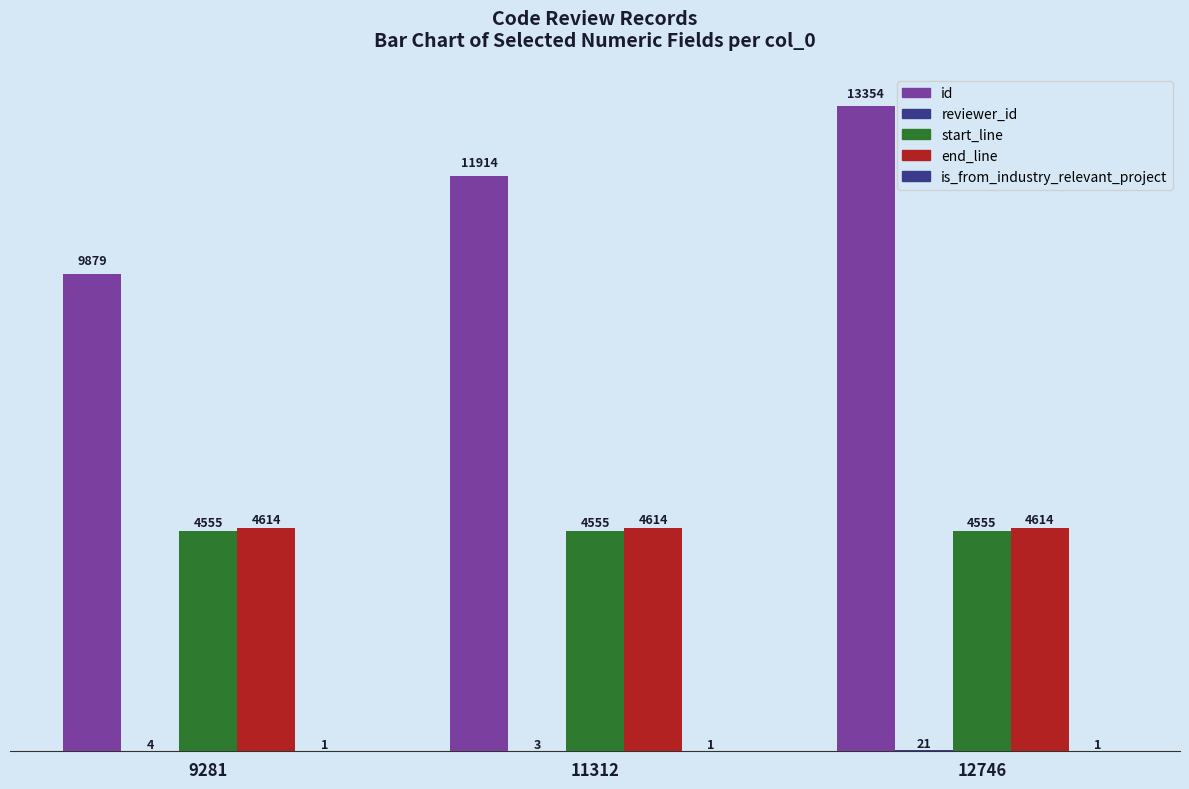

Between 11312 and 9281, which is larger?

11312